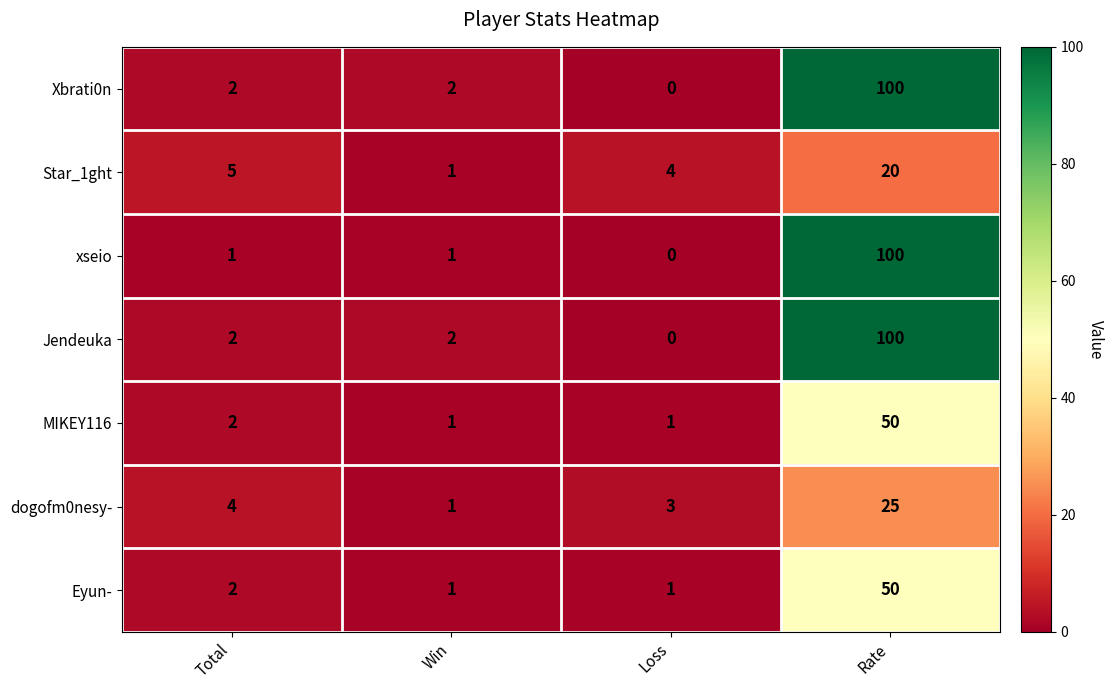

What is the total value across all series at Loss?

9